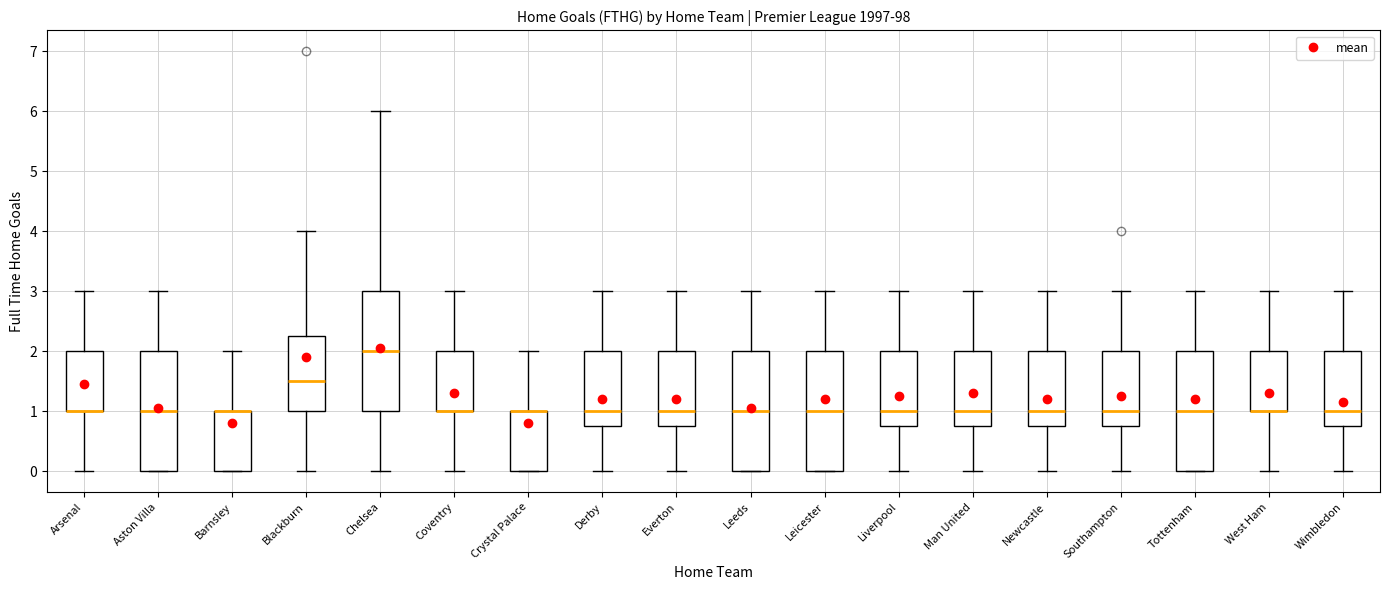

Reading left to right, transcribe this box plot: for each box, give where its median line is, the range the box spans, and where its two whiskers end, as read against the y-axis. The values are not printed on the chart, so give them approximately, as read against the axis.

Arsenal: median 1.0 (drawn on the box's lower edge), box 1.0 to 2.0, whiskers 0.0 to 3.0
Aston Villa: median 1.0, box 0.0 to 2.0, whiskers 0.0 to 3.0
Barnsley: median 1.0 (drawn on the box's upper edge), box 0.0 to 1.0, whiskers 0.0 to 2.0
Blackburn: median 1.5, box 1.0 to 2.3, whiskers 0.0 to 4.0
Chelsea: median 2.0, box 1.0 to 3.0, whiskers 0.0 to 6.0
Coventry: median 1.0 (drawn on the box's lower edge), box 1.0 to 2.0, whiskers 0.0 to 3.0
Crystal Palace: median 1.0 (drawn on the box's upper edge), box 0.0 to 1.0, whiskers 0.0 to 2.0
Derby: median 1.0, box 0.8 to 2.0, whiskers 0.0 to 3.0
Everton: median 1.0, box 0.8 to 2.0, whiskers 0.0 to 3.0
Leeds: median 1.0, box 0.0 to 2.0, whiskers 0.0 to 3.0
Leicester: median 1.0, box 0.0 to 2.0, whiskers 0.0 to 3.0
Liverpool: median 1.0, box 0.8 to 2.0, whiskers 0.0 to 3.0
Man United: median 1.0, box 0.8 to 2.0, whiskers 0.0 to 3.0
Newcastle: median 1.0, box 0.8 to 2.0, whiskers 0.0 to 3.0
Southampton: median 1.0, box 0.8 to 2.0, whiskers 0.0 to 3.0
Tottenham: median 1.0, box 0.0 to 2.0, whiskers 0.0 to 3.0
West Ham: median 1.0 (drawn on the box's lower edge), box 1.0 to 2.0, whiskers 0.0 to 3.0
Wimbledon: median 1.0, box 0.8 to 2.0, whiskers 0.0 to 3.0